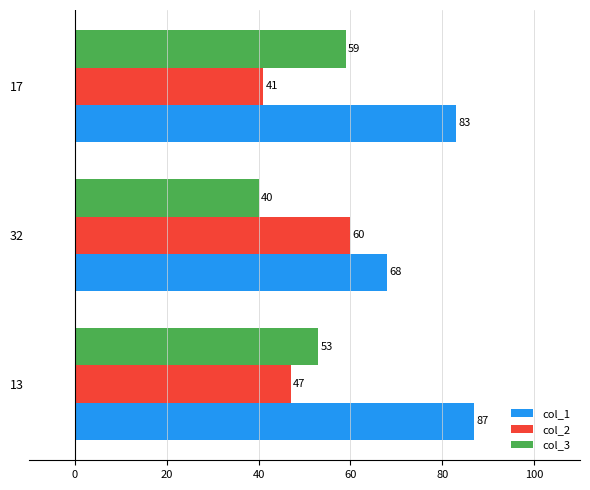

Which series has the largest total across all categories?

col_1